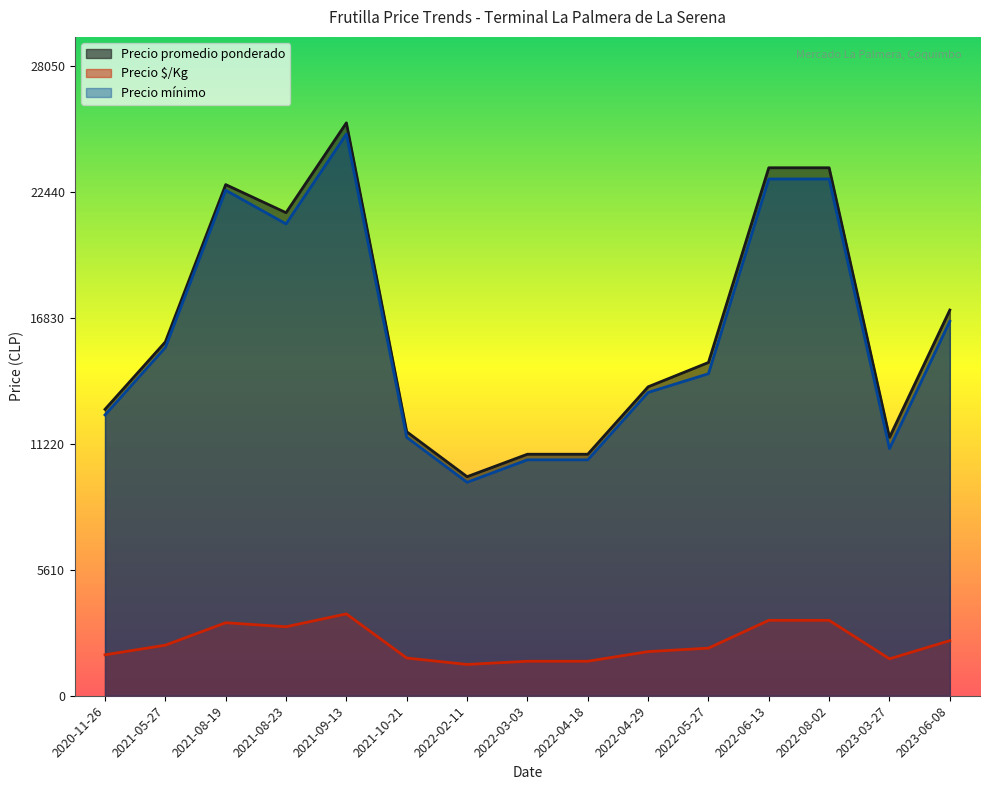

Where is Precio promedio ponderado nearest to the value 17625?

2023-06-08